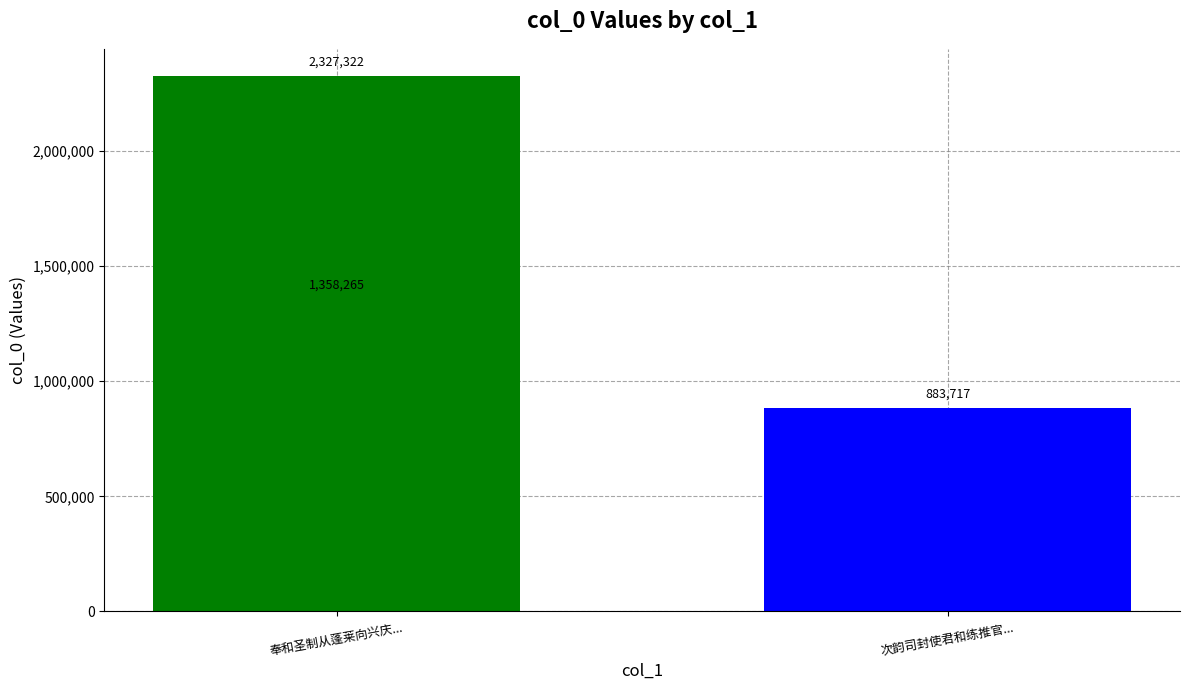

Does the chart contain stacked bars?

No